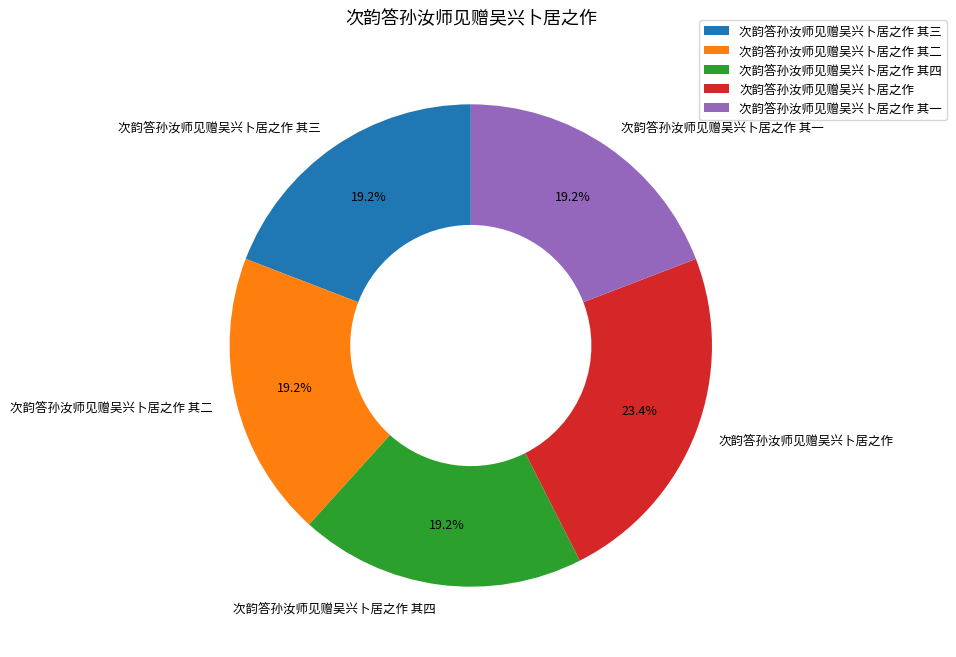

Is it true that 次韵答孙汝师见赠吴兴卜居之作 其二 is 32% of the pie?

False